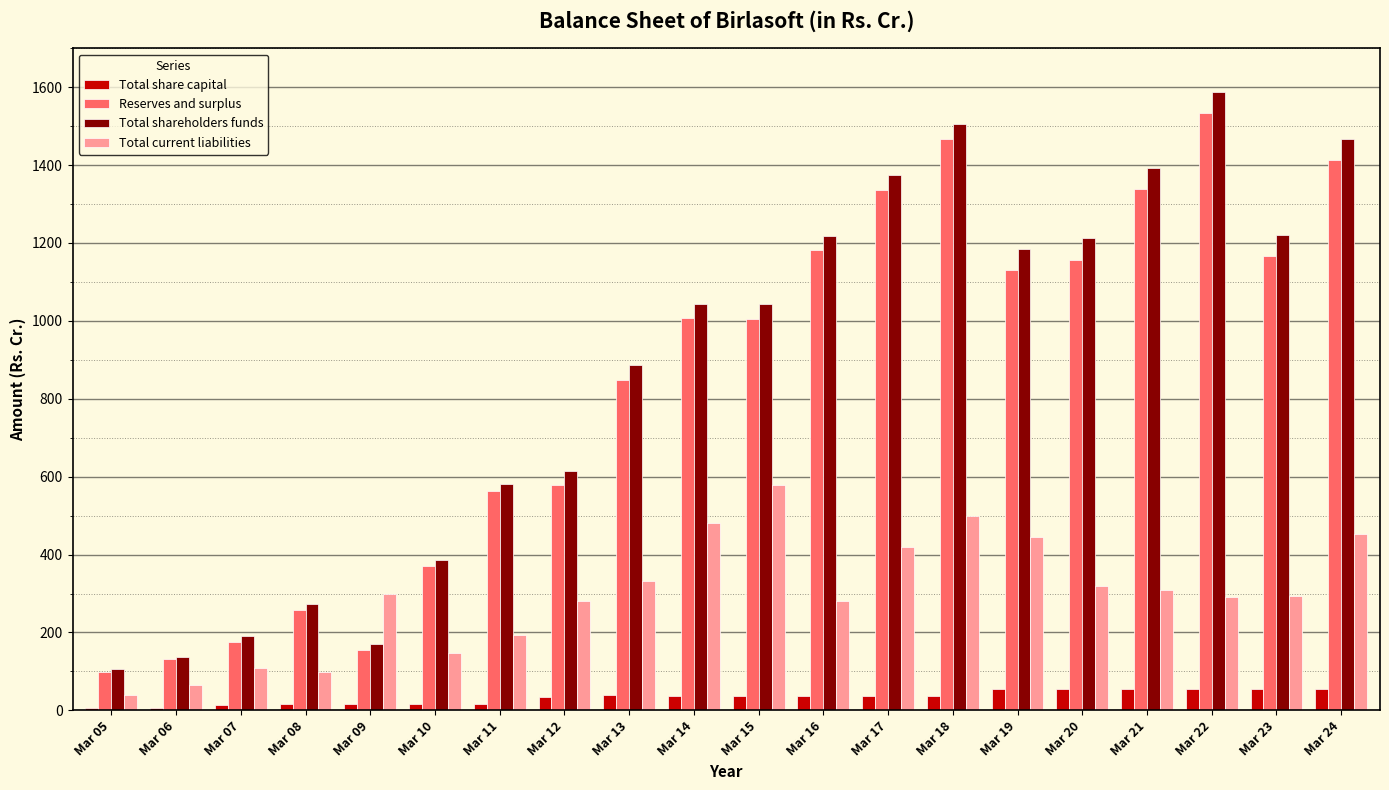

What are all the series names shown in the legend?

Total share capital, Reserves and surplus, Total shareholders funds, Total current liabilities